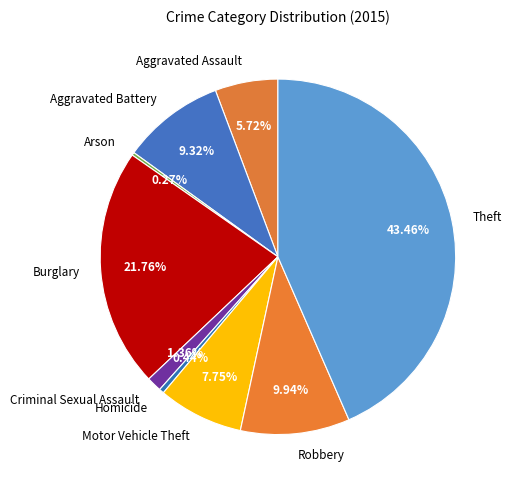

Is it true that Burglary is 22% of the pie?

True